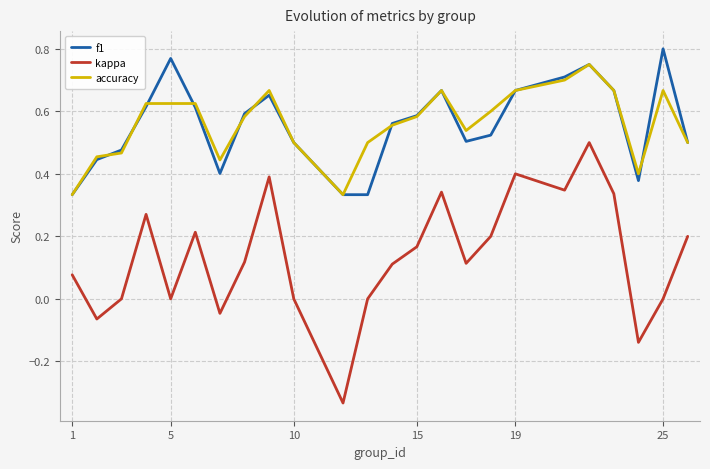

Which series has the largest range (max minus min)?

kappa